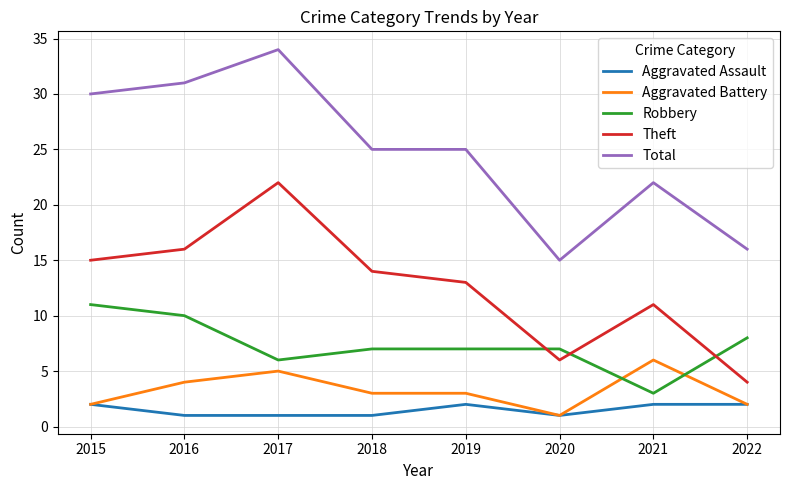

Reading left to right, transcribe all the data shown in this chart.

Aggravated Assault: 2	1	1	1	2	1	2	2
Aggravated Battery: 2	4	5	3	3	1	6	2
Robbery: 11	10	6	7	7	7	3	8
Theft: 15	16	22	14	13	6	11	4
Total: 30	31	34	25	25	15	22	16